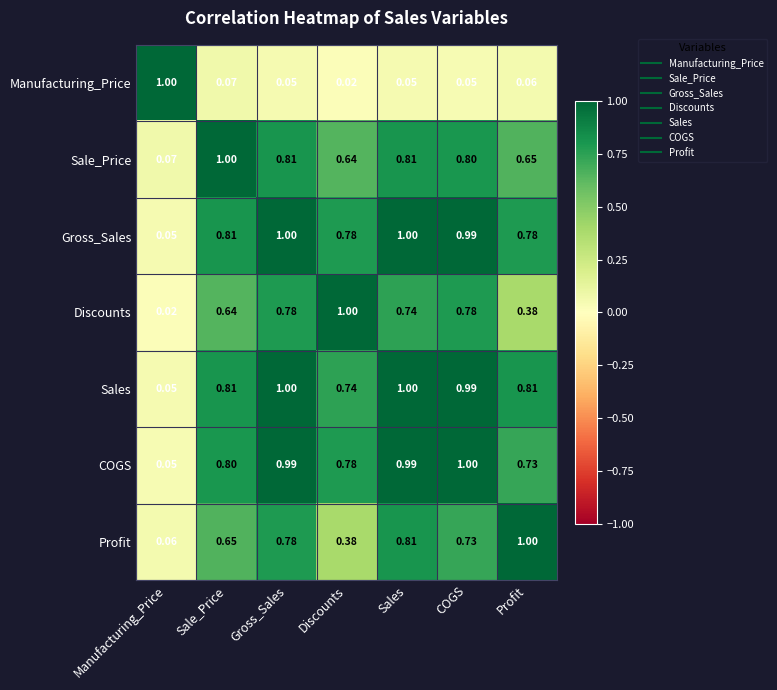

Which series changed the most between COGS and Profit?

Discounts